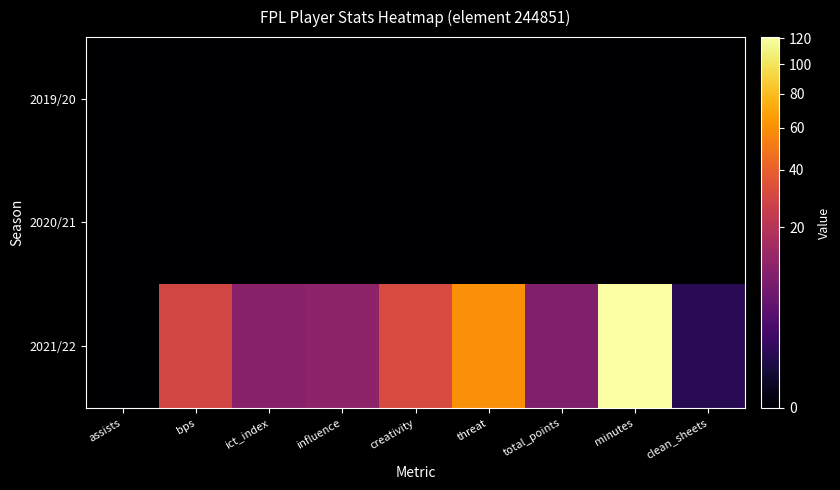

Reading right to left, what are all the values shown in this chart?

2019/20: clean_sheets=0.0	minutes=0.0	total_points=0.0	threat=0.0	creativity=0.0	influence=0.0	ict_index=0.0	bps=0.0	assists=0.0
2020/21: clean_sheets=0.0	minutes=0.0	total_points=0.0	threat=0.0	creativity=0.0	influence=0.0	ict_index=0.0	bps=0.0	assists=0.0
2021/22: clean_sheets=1.0	minutes=121.0	total_points=9.0	threat=60.0	creativity=30.8	influence=11.0	ict_index=10.2	bps=29.0	assists=0.0